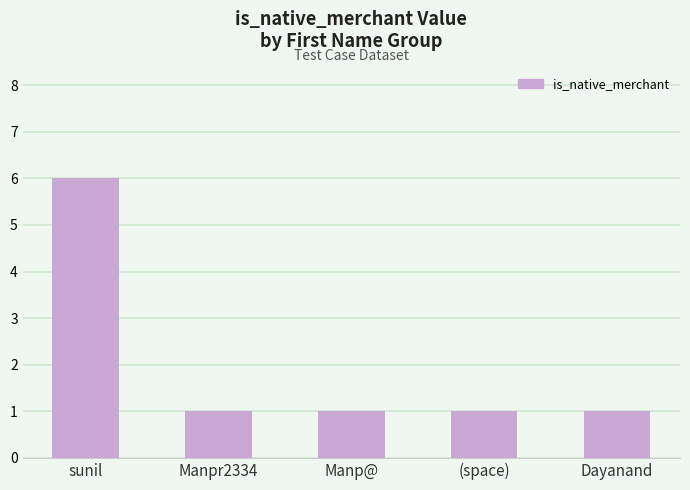

What is the sum of all values?

10